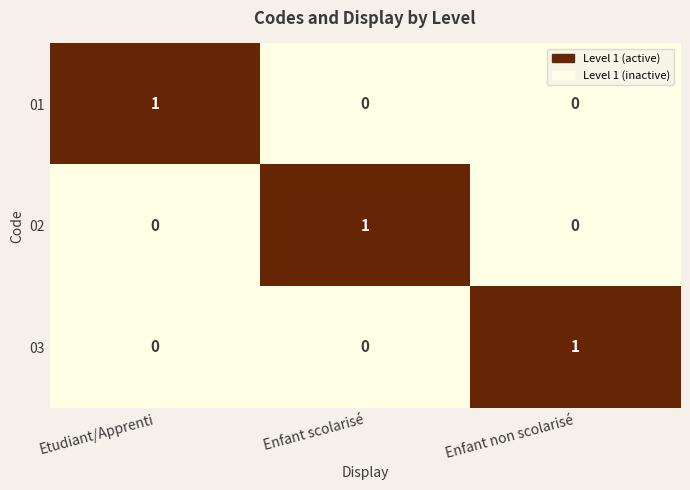

What is the maximum value shown in the chart?

1